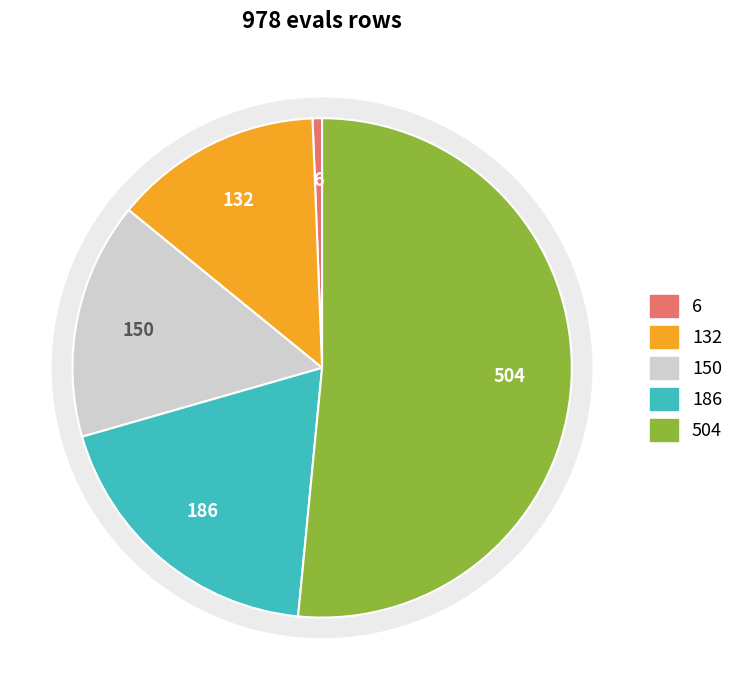

Does 4 account for over 50% of the chart?

No